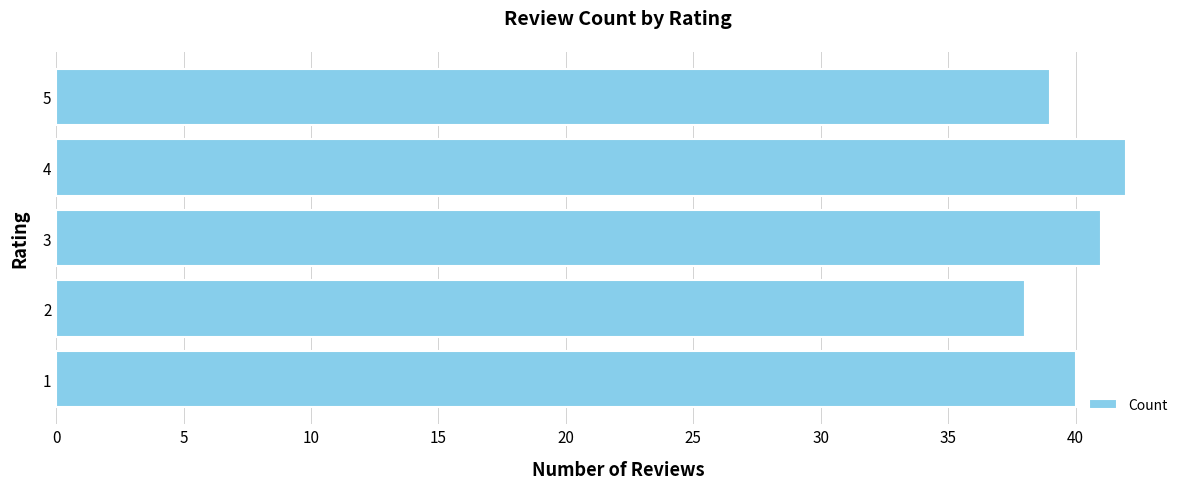

Rank the categories by value from highest to lowest.

4, 3, 1, 5, 2